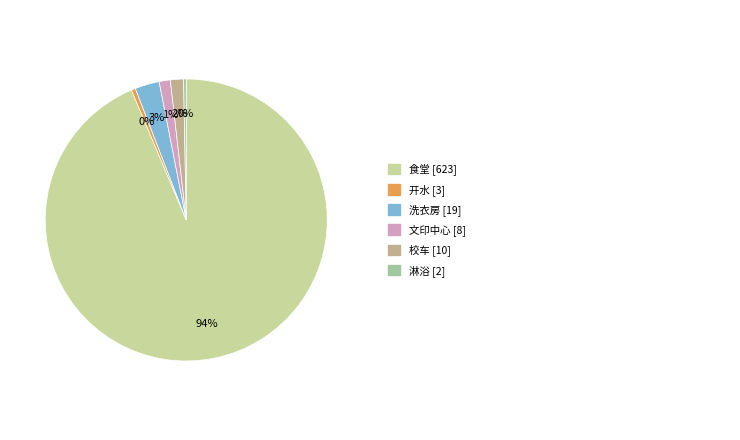

Is there any slice that represents more than half of the pie?

Yes